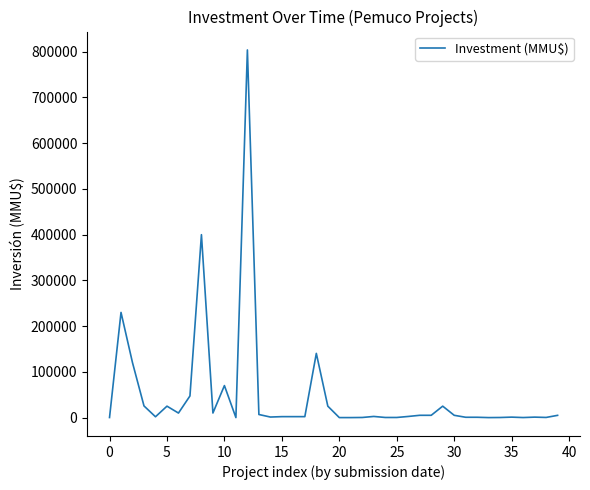

What is the maximum value shown in the chart?

804000